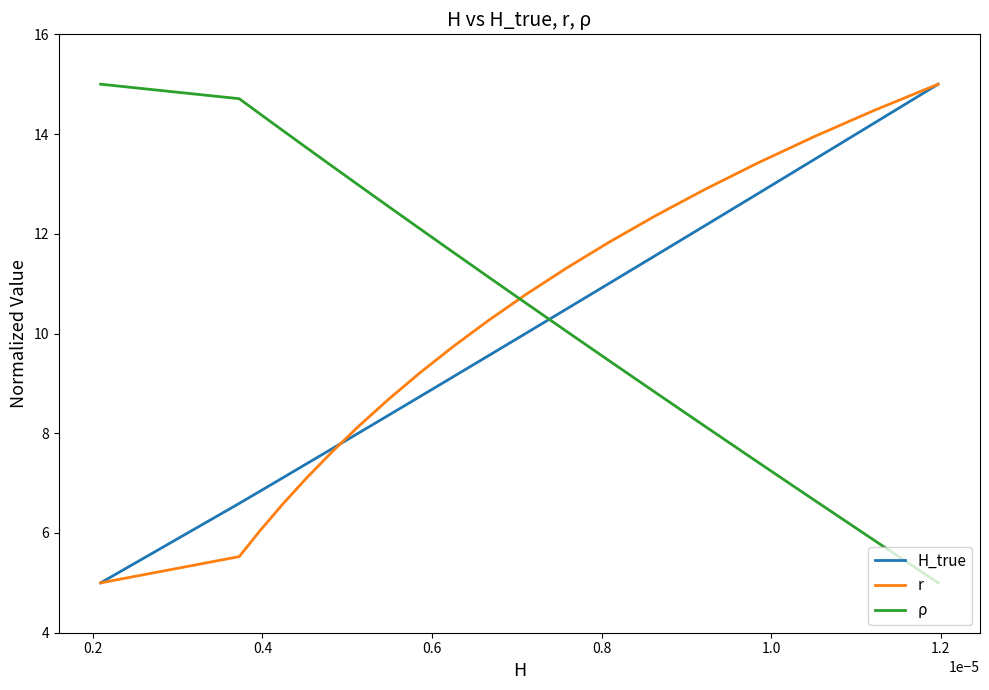

Which series has the largest total across all categories?

ρ